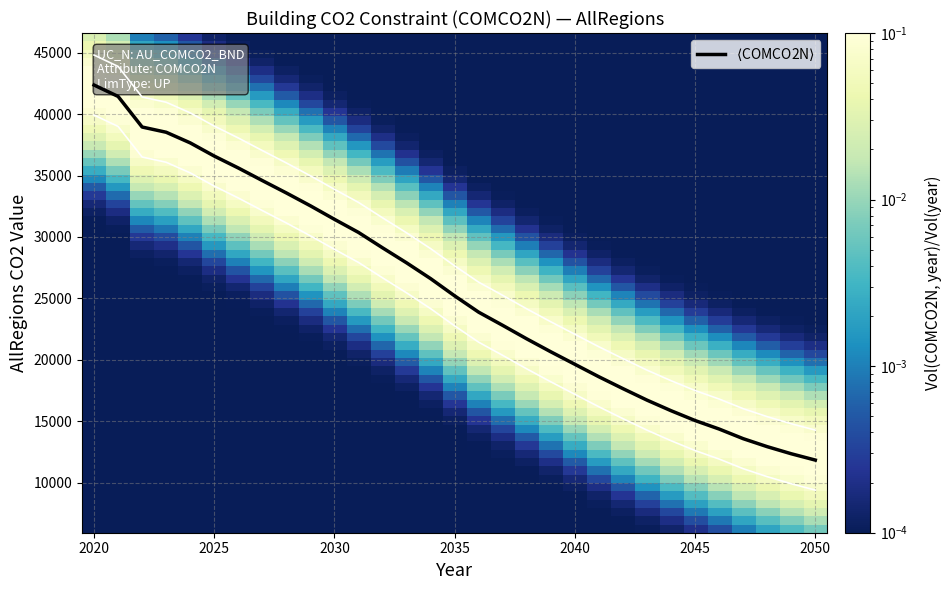

How many categories are shown in the chart?

31